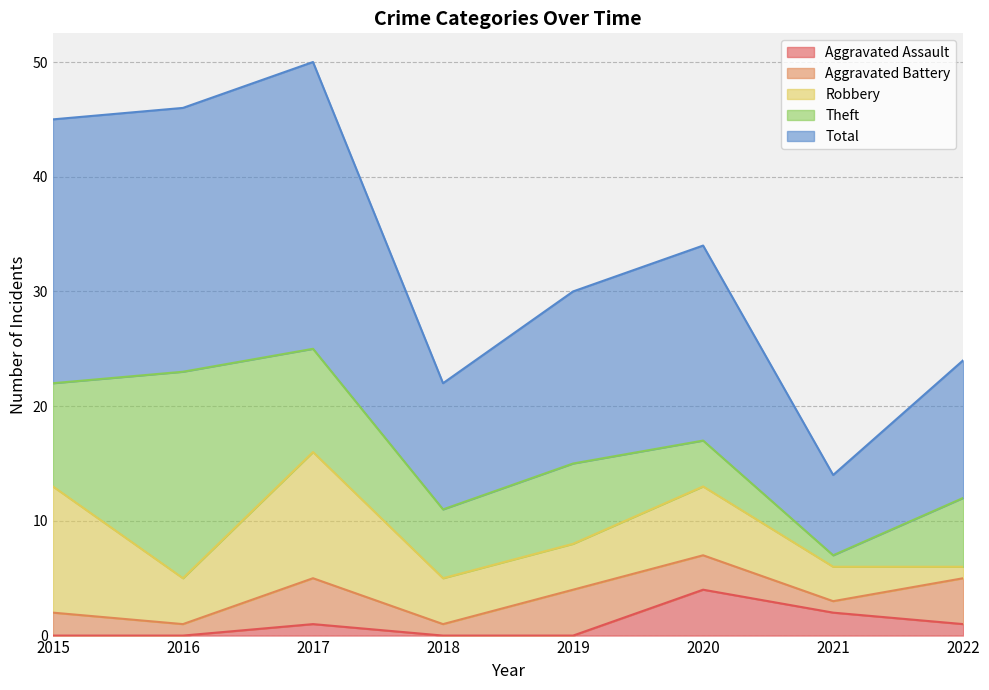

Reading left to right, list all the values displayed in this chart.

Aggravated Assault: 0	0	1	0	0	4	2	1
Aggravated Battery: 2	1	4	1	4	3	1	4
Robbery: 11	4	11	4	4	6	3	1
Theft: 9	18	9	6	7	4	1	6
Total: 23	23	25	11	15	17	7	12